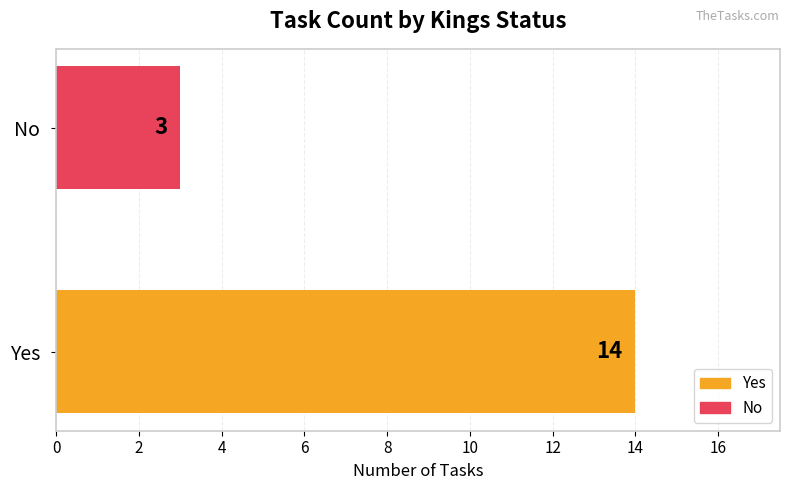

What is the sum of the values at No and Yes?

17